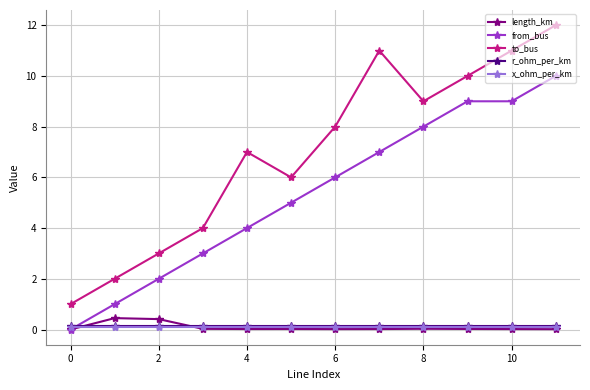

Which series has the largest total across all categories?

to_bus